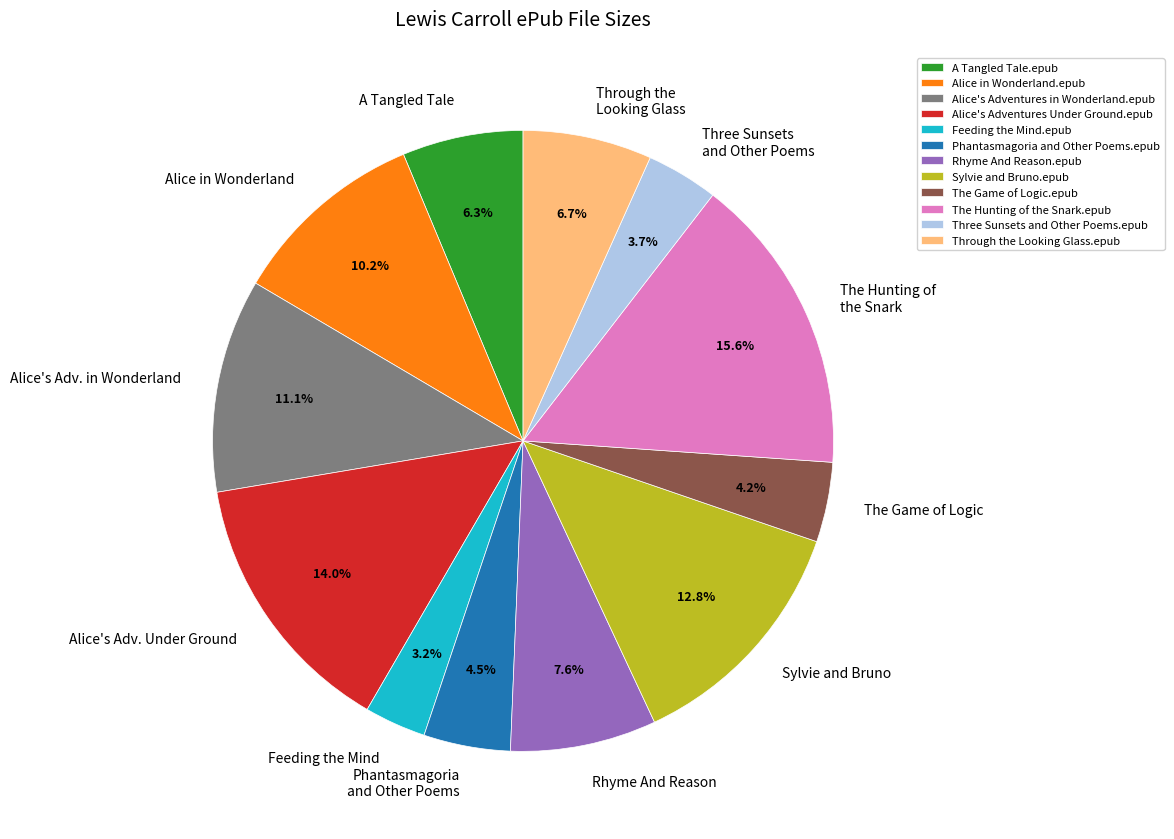

What portion of the pie excludes Sylvie and Bruno.epub?

87.2%